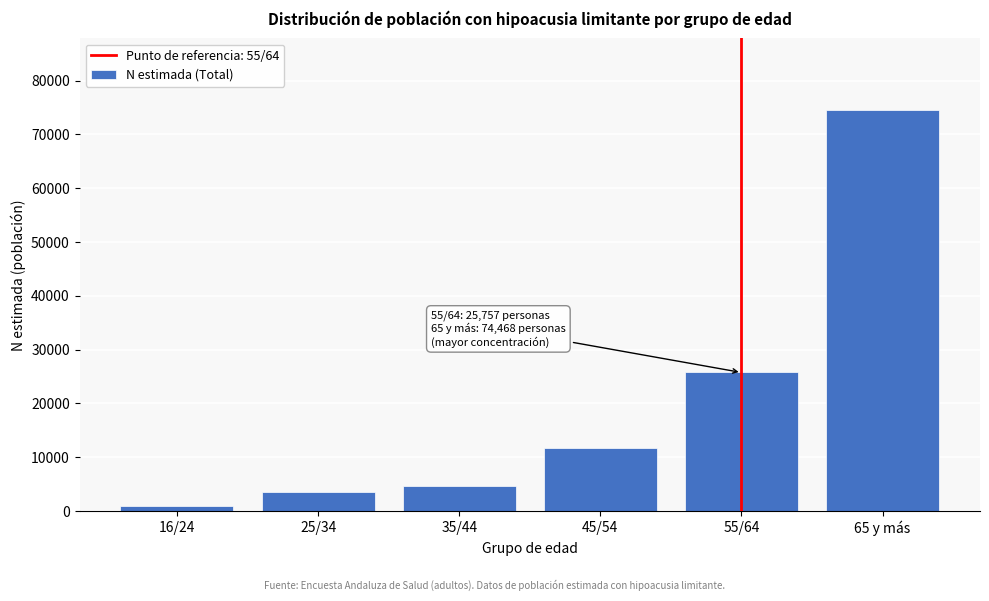

Reading right to left, what are all the values shown in this chart?

65 y más=74468	55/64=25757	45/54=11763	35/44=4638	25/34=3570	16/24=1007